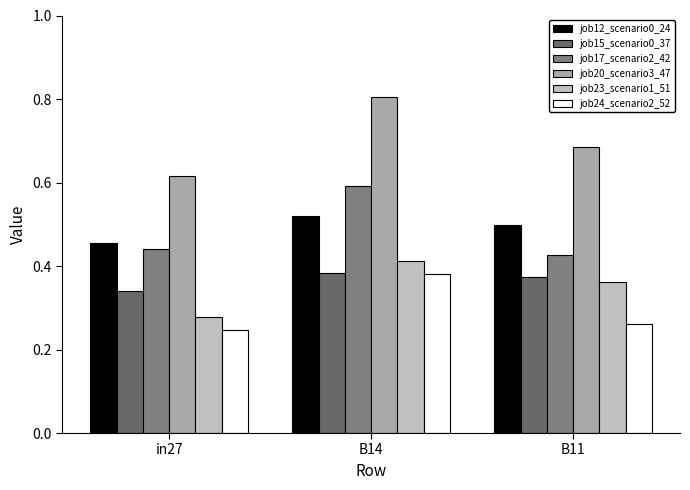

What is the label of the 3rd bar from the right?

in27